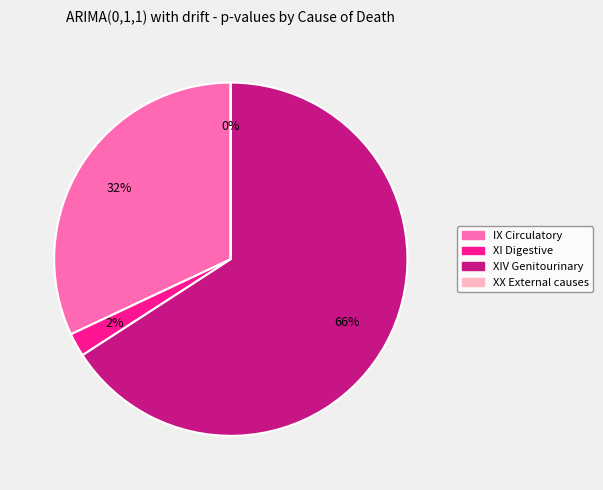

To the nearest percent, what is the average slice percentage?

25%